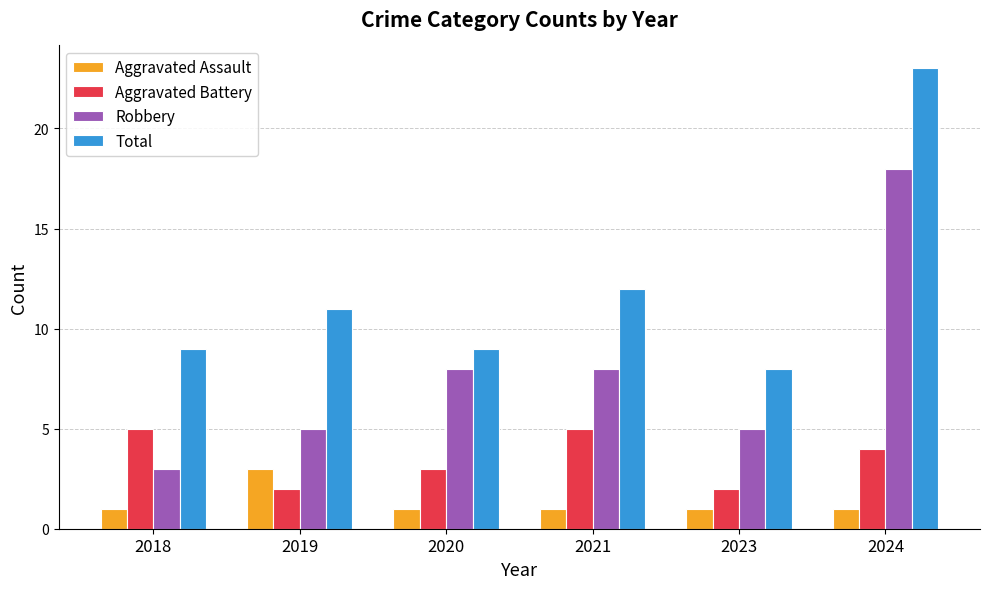

Rank the series at 2018 from lowest to highest value.

Aggravated Assault, Robbery, Aggravated Battery, Total